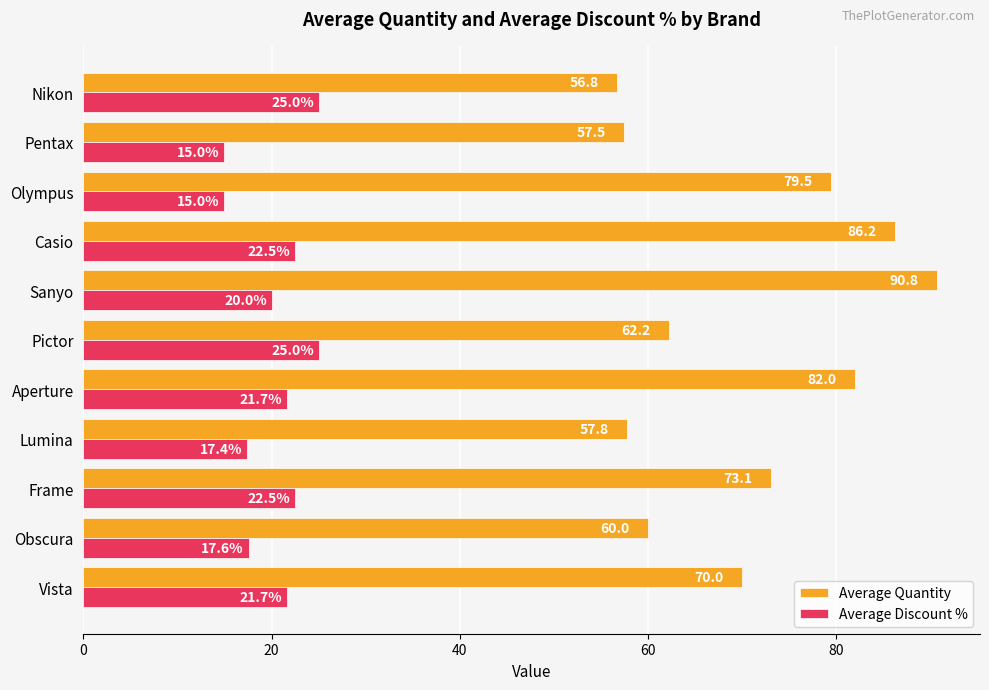

At Pentax, list the series in order from largest to smallest.

Average Quantity, Average Discount %